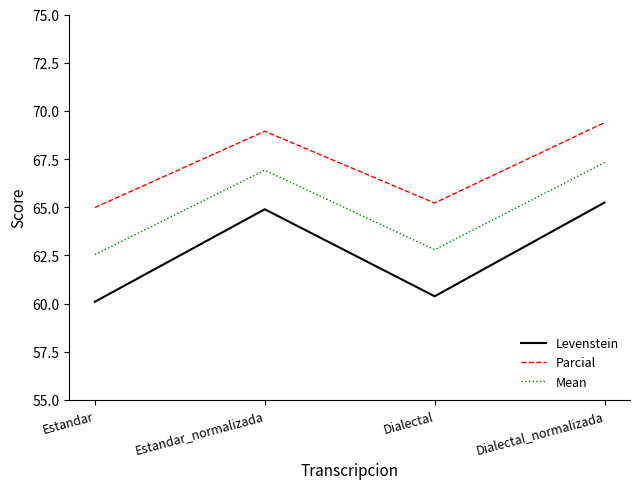

Is it true that Levenstein equals 91.9 at Estandar?

False